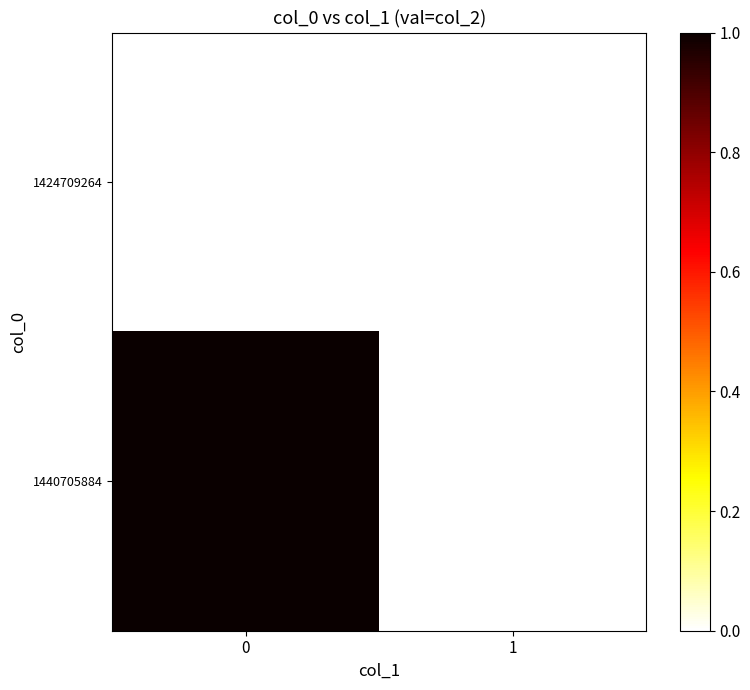

Reading left to right, list all the values displayed in this chart.

row_0: 0	0
row_1: 1	0